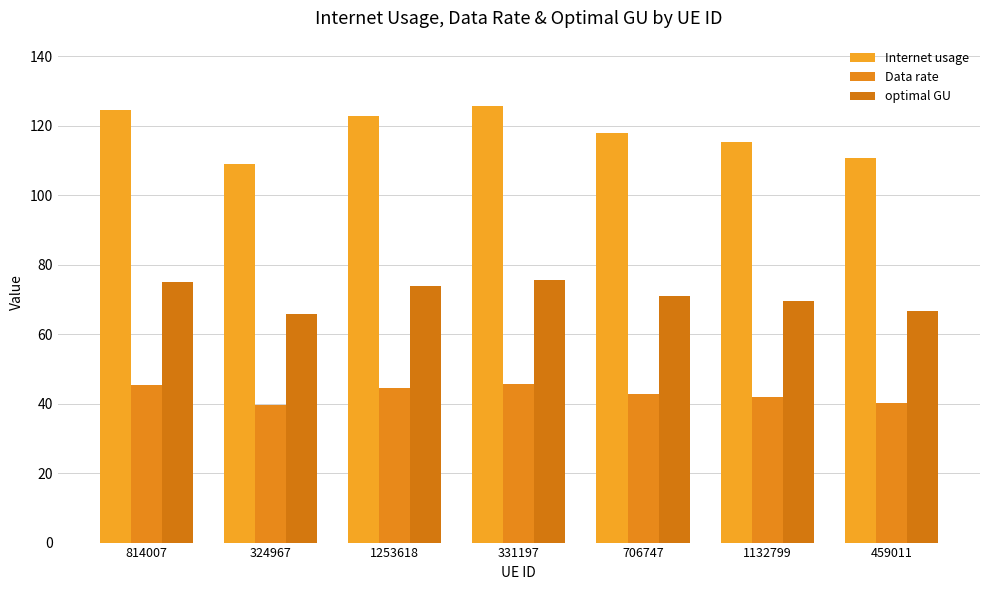

What is the difference between the maximum and minimum values in the Data rate series?

6.0